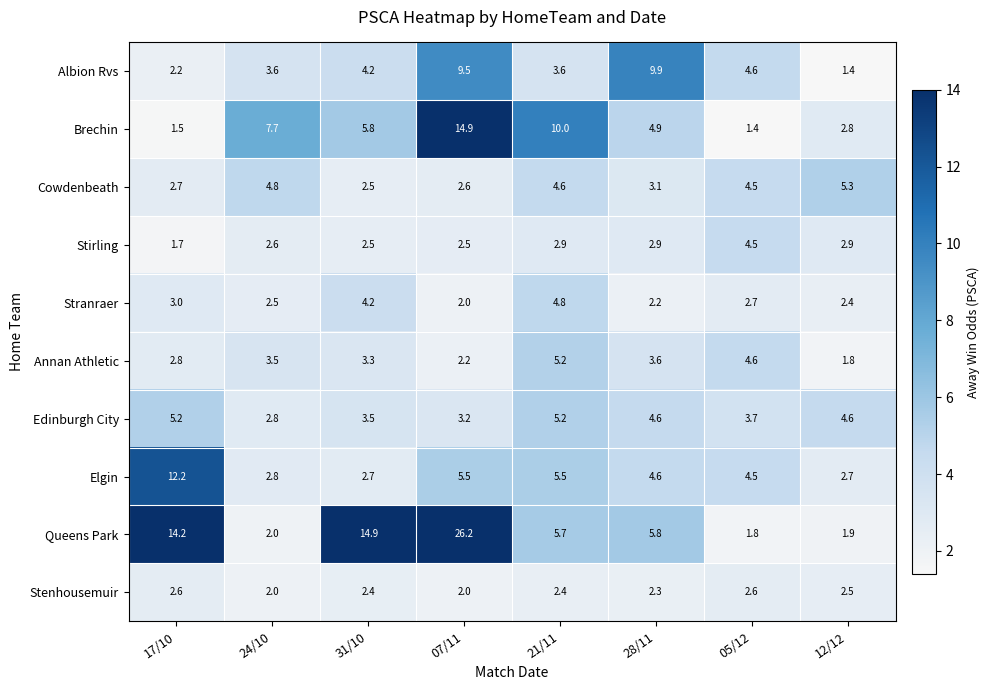

How many categories are shown in the chart?

8